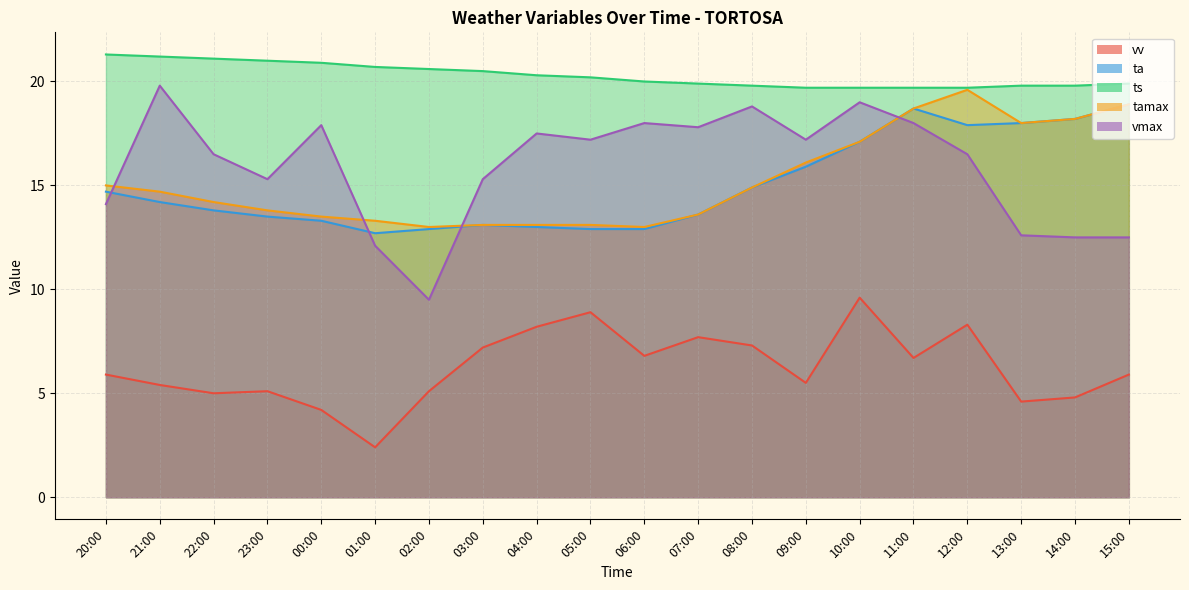

What is the difference between the highest and lowest values at 06:00?

13.2